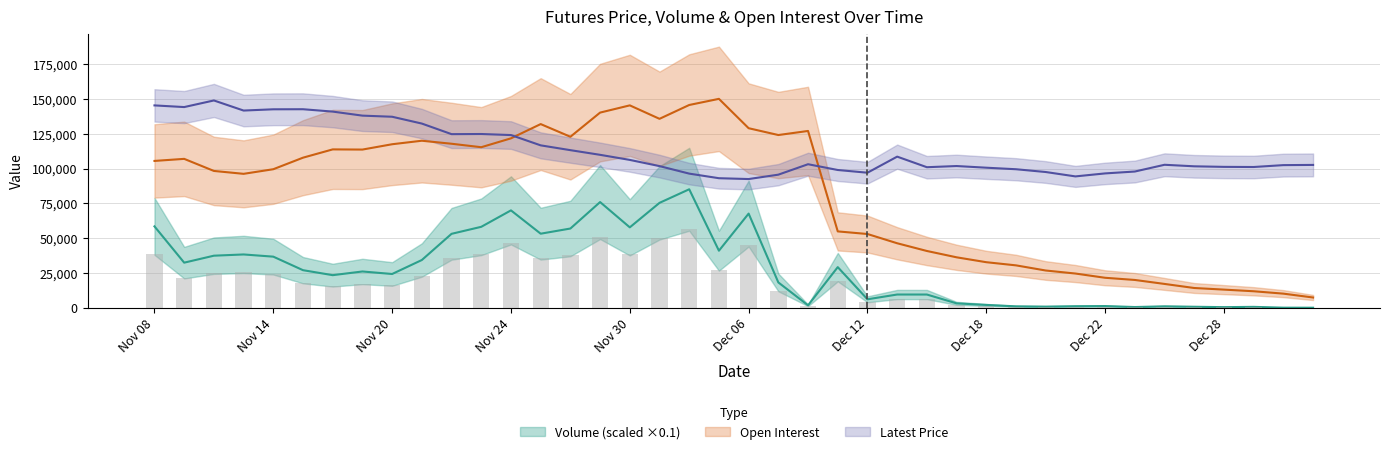

At how many categories does at least one series exceed 118678?

23